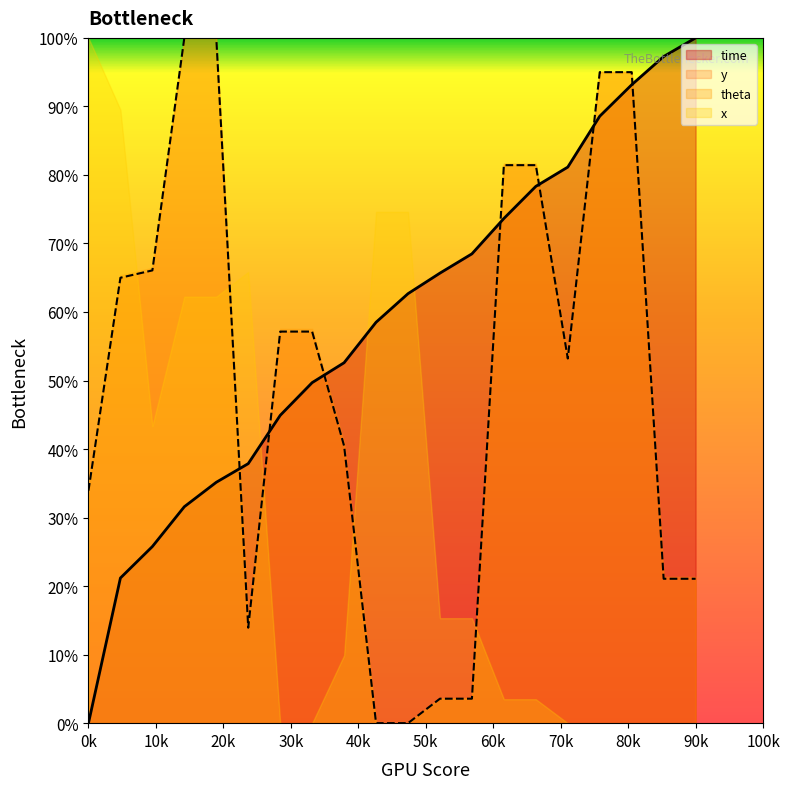

At how many categories does at least one series exceed 0?

20